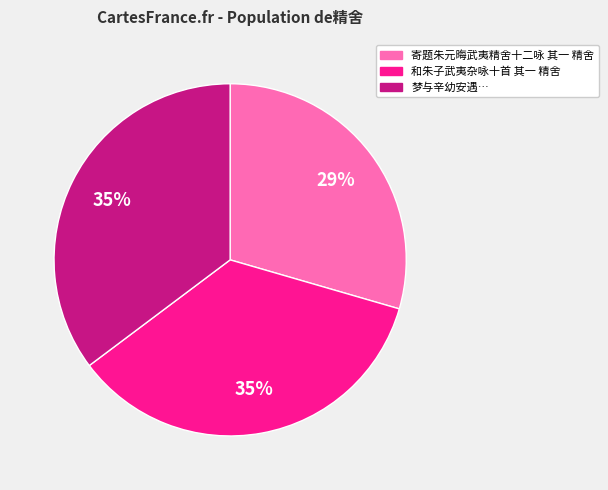

To the nearest percent, what portion does 和朱子武夷杂咏十首 其一 精舍 represent?

35%